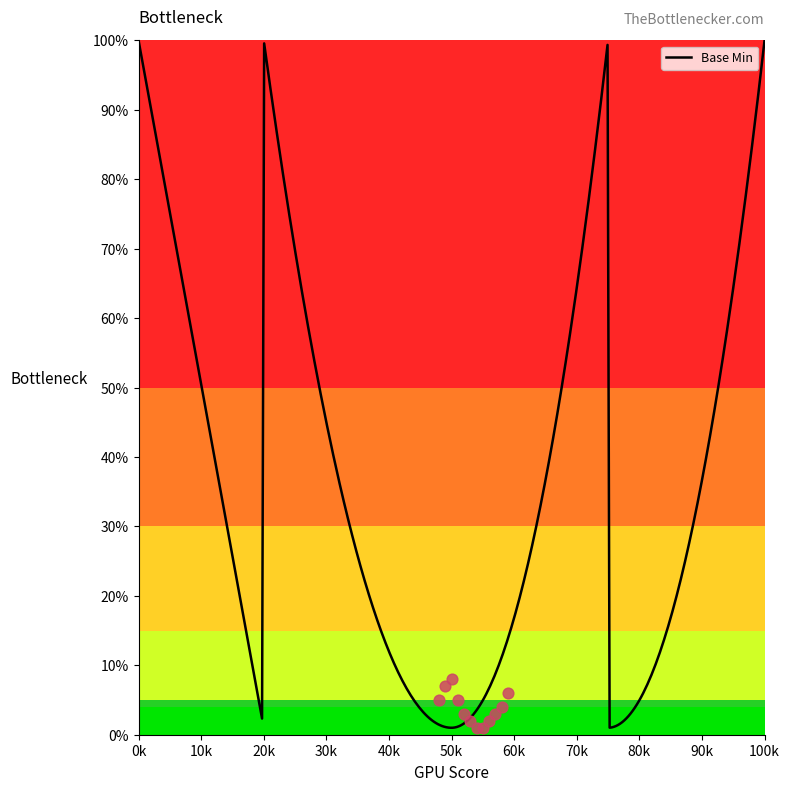

Which has a higher value, 0 or 1?

1